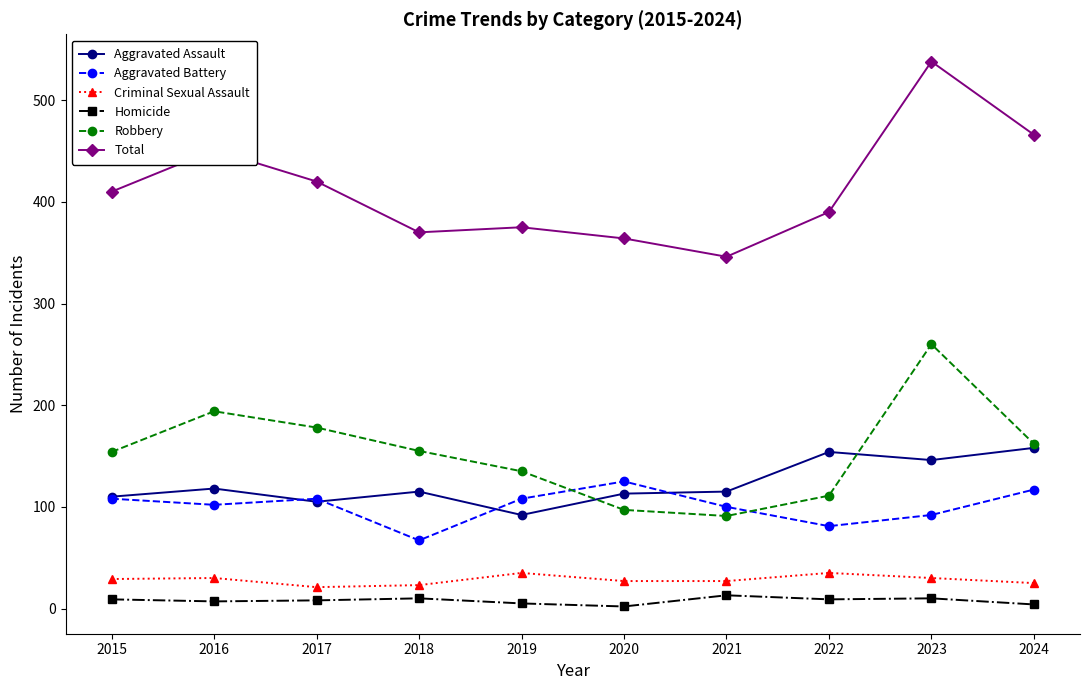

True or false: Robbery and Total intersect in this chart.

False